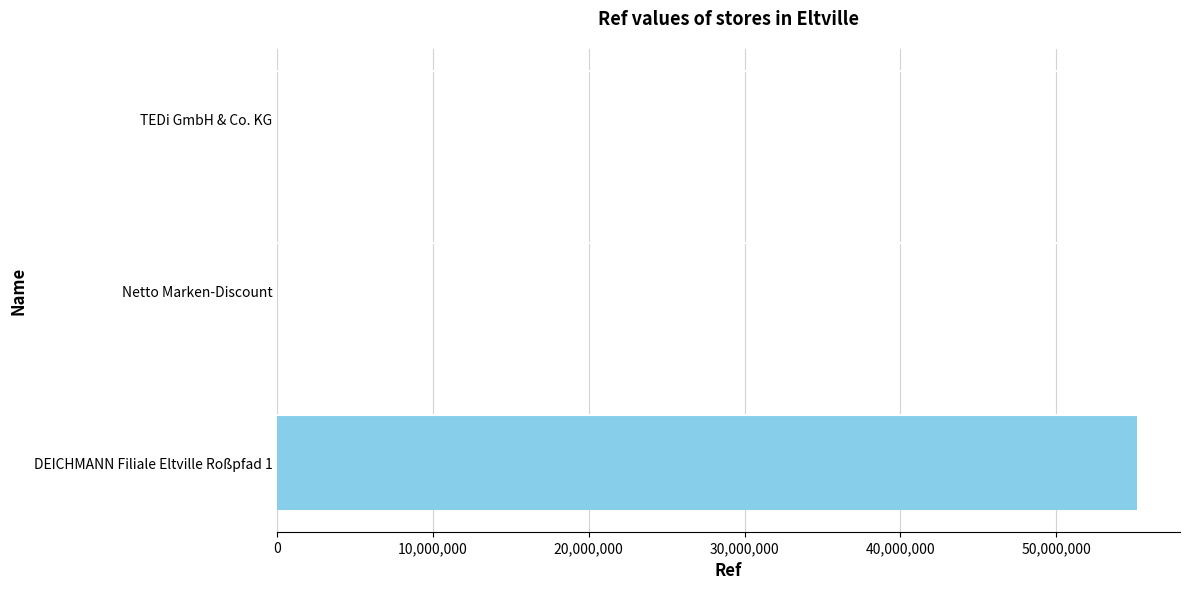

The value at DEICHMANN Filiale Eltville Roßpfad 1 is 55184667. True or false?

True